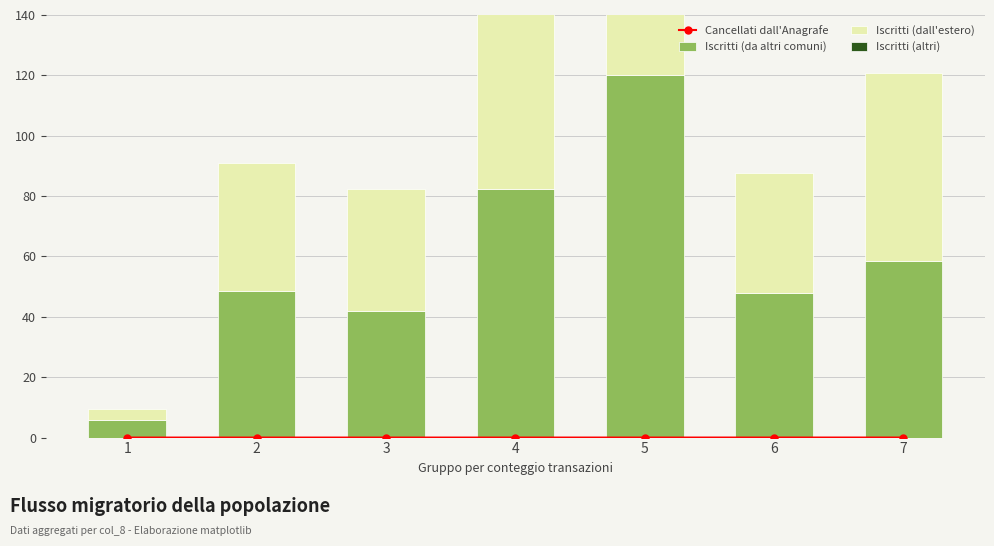

The value of Iscritti (altri) at 4 is 0.0. True or false?

True